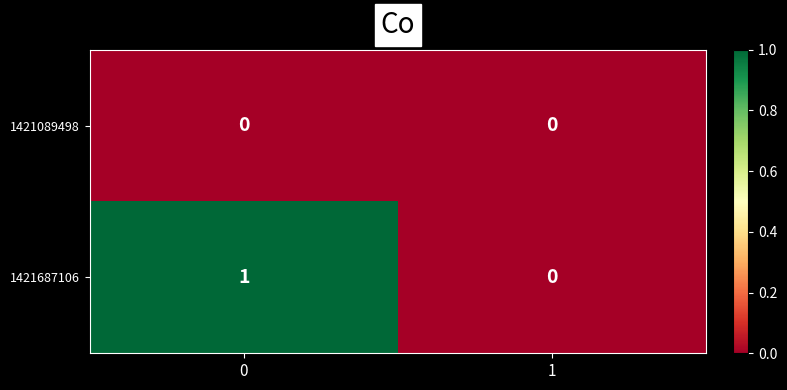

Which series has the largest total across all categories?

1421687106